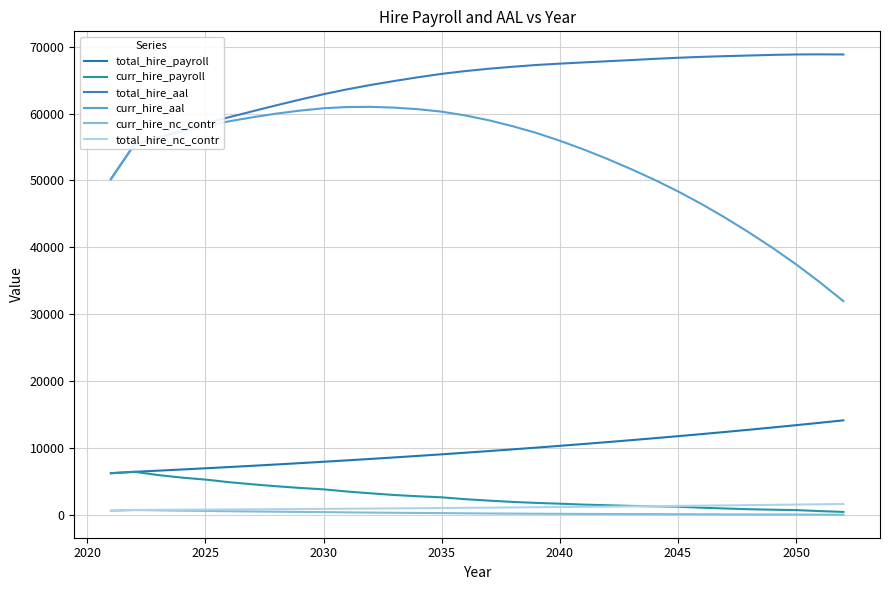

How many lines are shown in the chart?

6